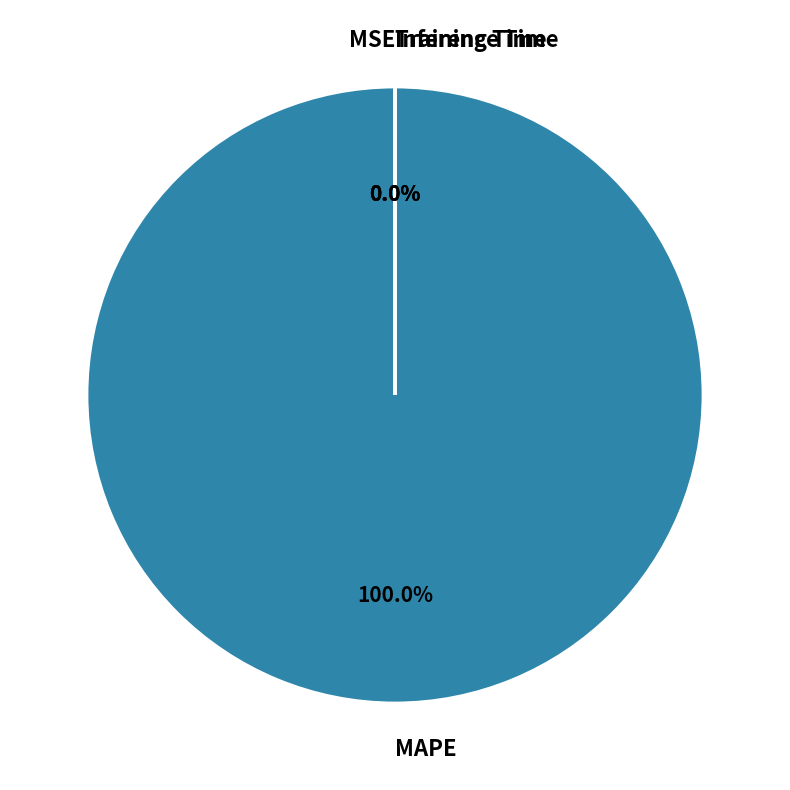

Which slice represents more than half of the pie?

MAPE